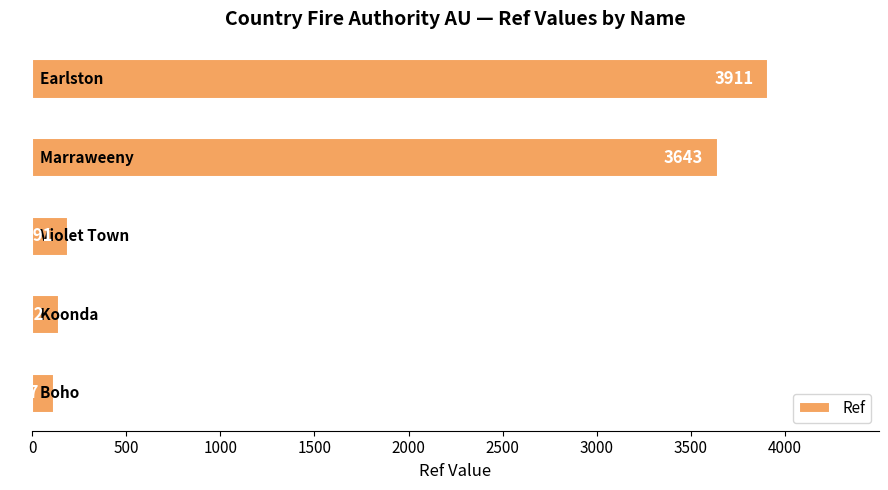

What is the average value?

1601